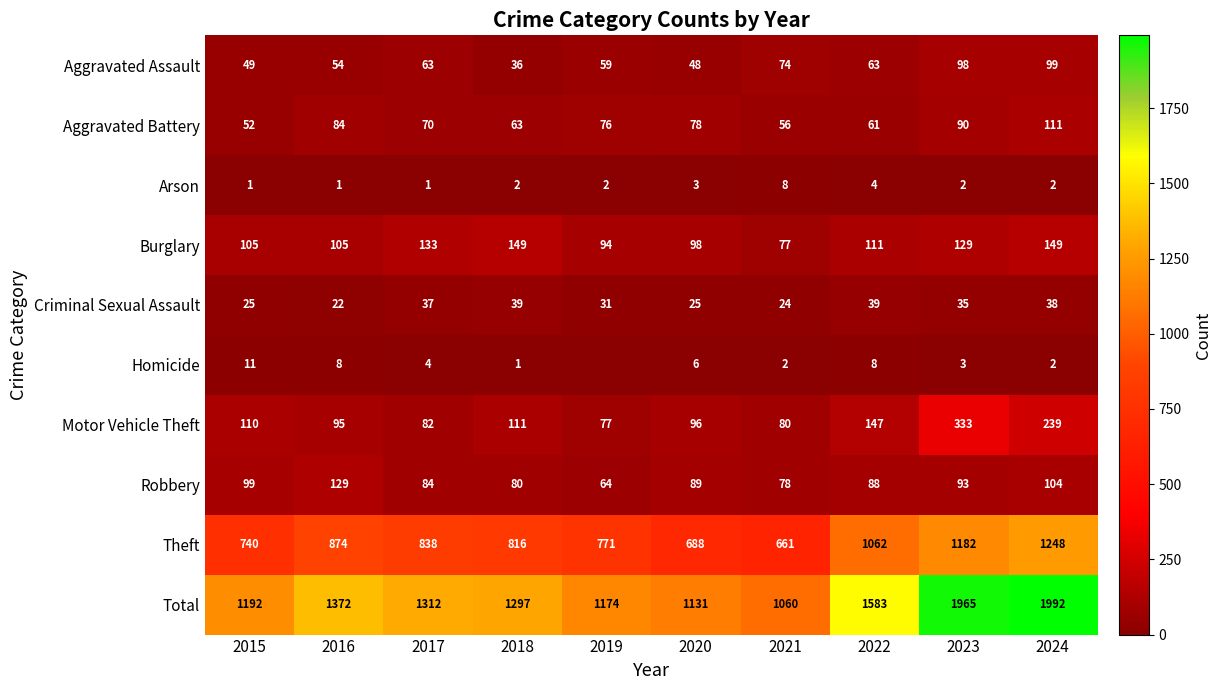

At which category does the chart reach its peak across all series?

2024